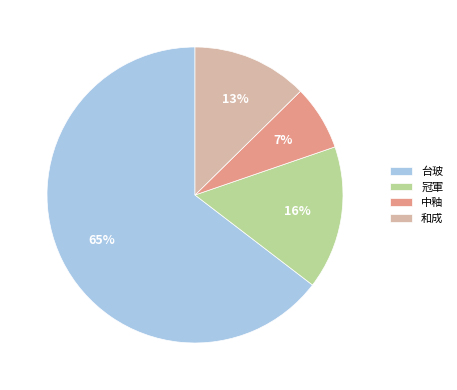

True or false: 中釉 accounts for 21% of the total.

False